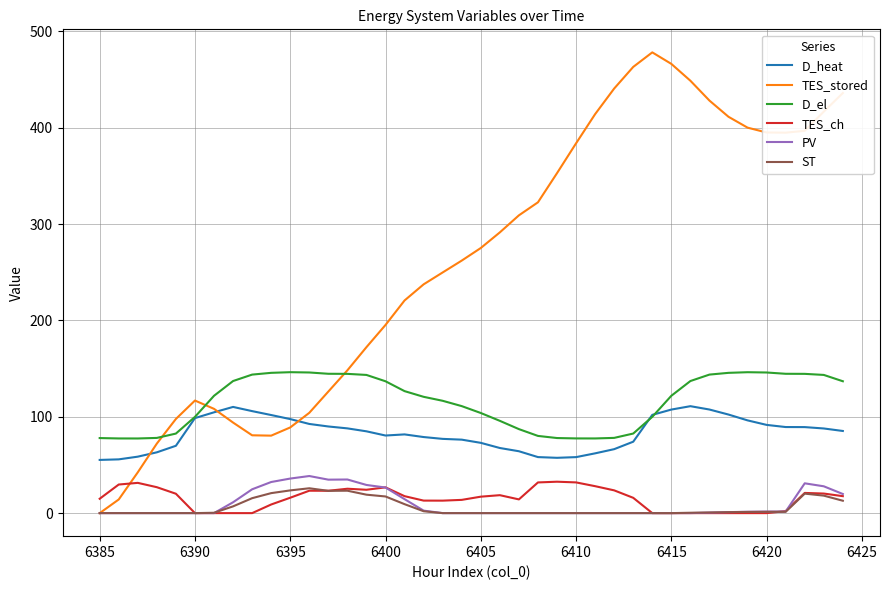

True or false: ST and D_el intersect in this chart.

False